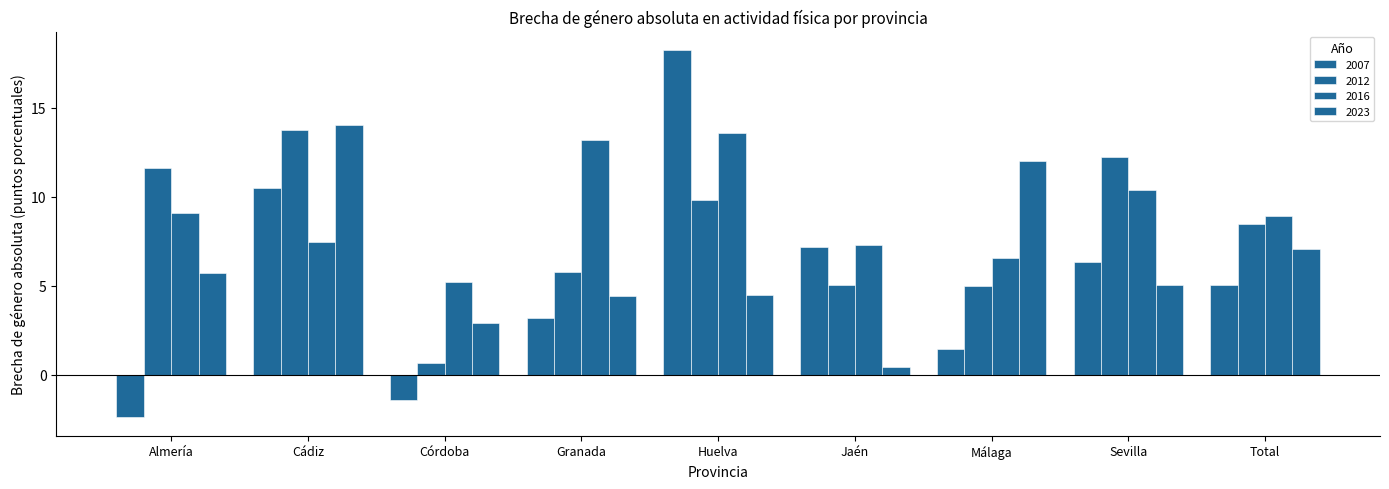

Reading left to right, list all the values displayed in this chart.

2007: Almería=-2.4	Cádiz=10.5	Córdoba=-1.4	Granada=3.2	Huelva=18.2	Jaén=7.2	Málaga=1.4	Sevilla=6.4	Total=5.1
2012: Almería=11.6	Cádiz=13.7	Córdoba=0.7	Granada=5.8	Huelva=9.8	Jaén=5.0	Málaga=5.0	Sevilla=12.3	Total=8.5
2016: Almería=9.1	Cádiz=7.5	Córdoba=5.2	Granada=13.2	Huelva=13.6	Jaén=7.3	Málaga=6.6	Sevilla=10.4	Total=8.9
2023: Almería=5.7	Cádiz=14.0	Córdoba=2.9	Granada=4.4	Huelva=4.5	Jaén=0.5	Málaga=12.0	Sevilla=5.0	Total=7.0